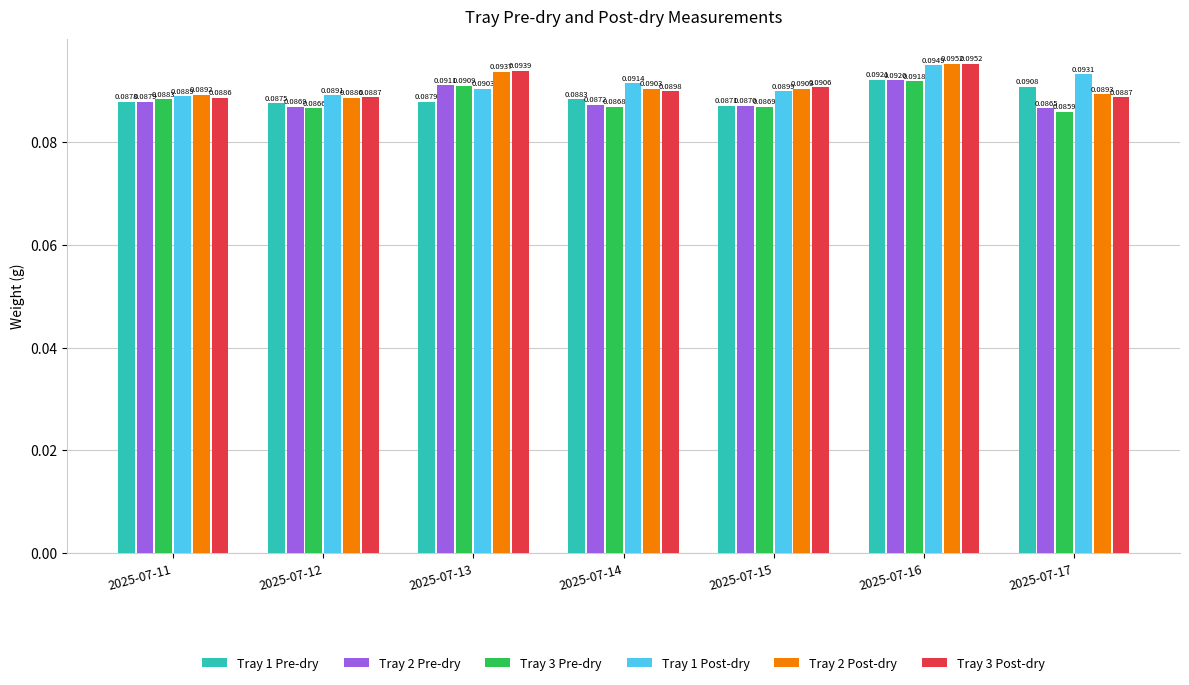

Rank the categories by Tray 3 Pre-dry value from lowest to highest.

2025-07-17, 2025-07-12, 2025-07-14, 2025-07-15, 2025-07-11, 2025-07-13, 2025-07-16